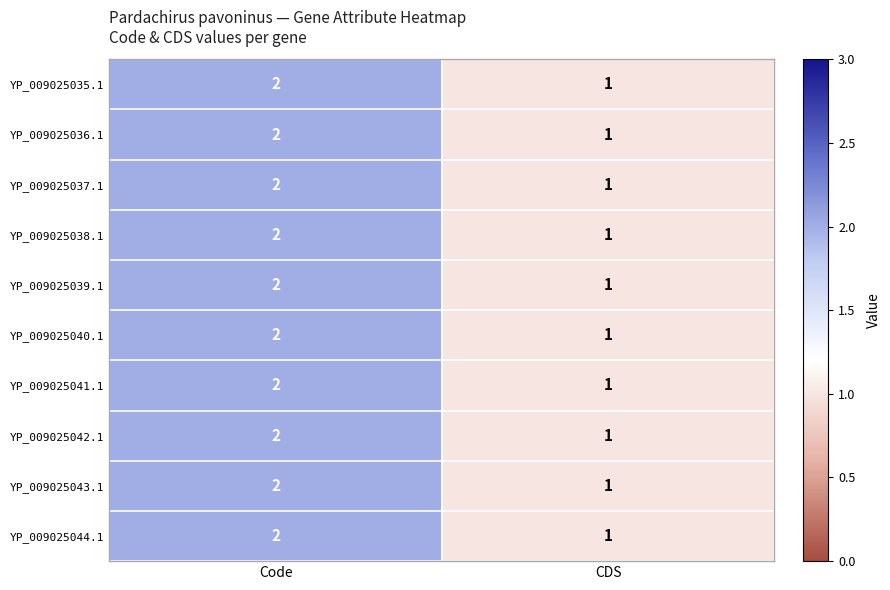

Reading right to left, transcribe all the data shown in this chart.

YP_009025035.1: 1	2
YP_009025036.1: 1	2
YP_009025037.1: 1	2
YP_009025038.1: 1	2
YP_009025039.1: 1	2
YP_009025040.1: 1	2
YP_009025041.1: 1	2
YP_009025042.1: 1	2
YP_009025043.1: 1	2
YP_009025044.1: 1	2